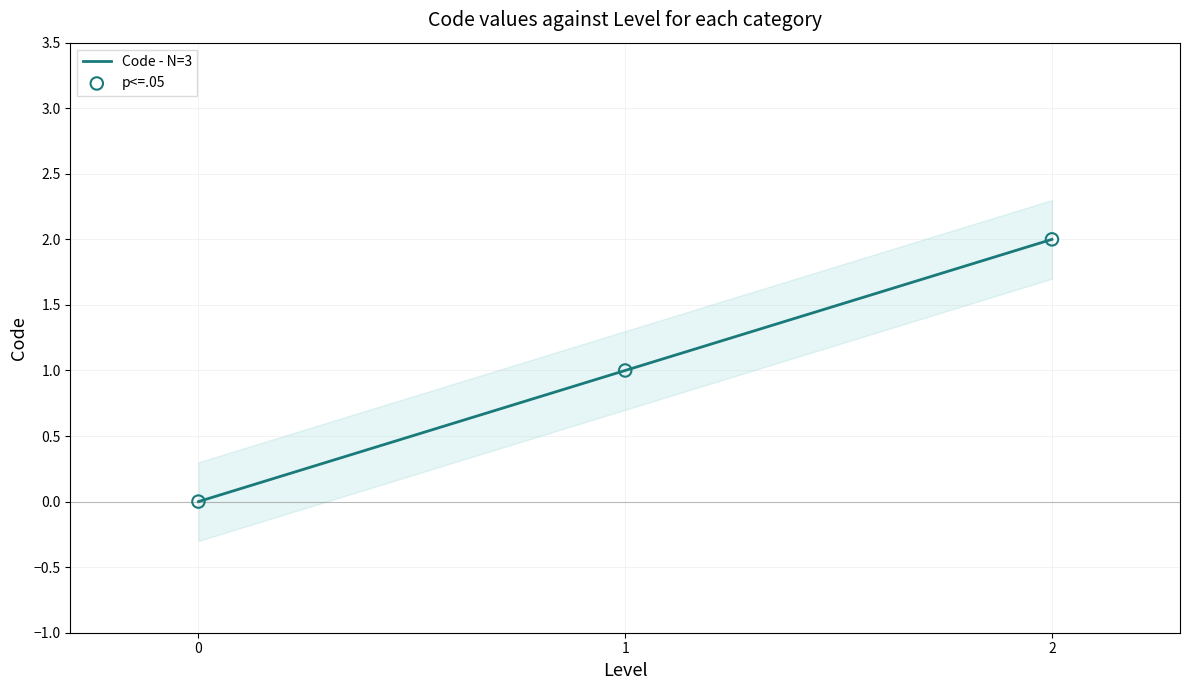

What are all the series names shown in the legend?

Code - N=3, p<=.05